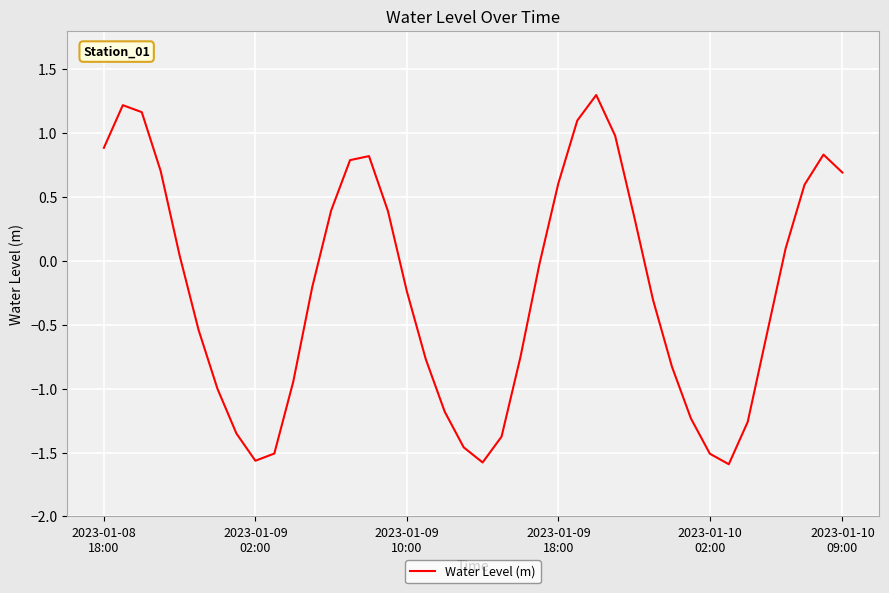

True or false: there are more than 2 points higher than both neighbors.

True